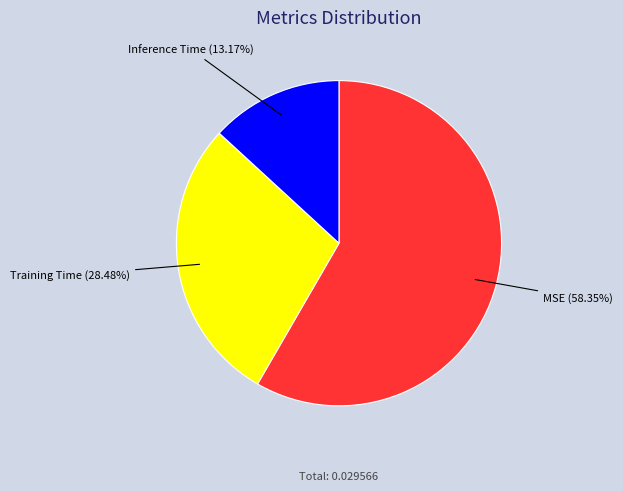

Is there a majority slice in this chart?

Yes